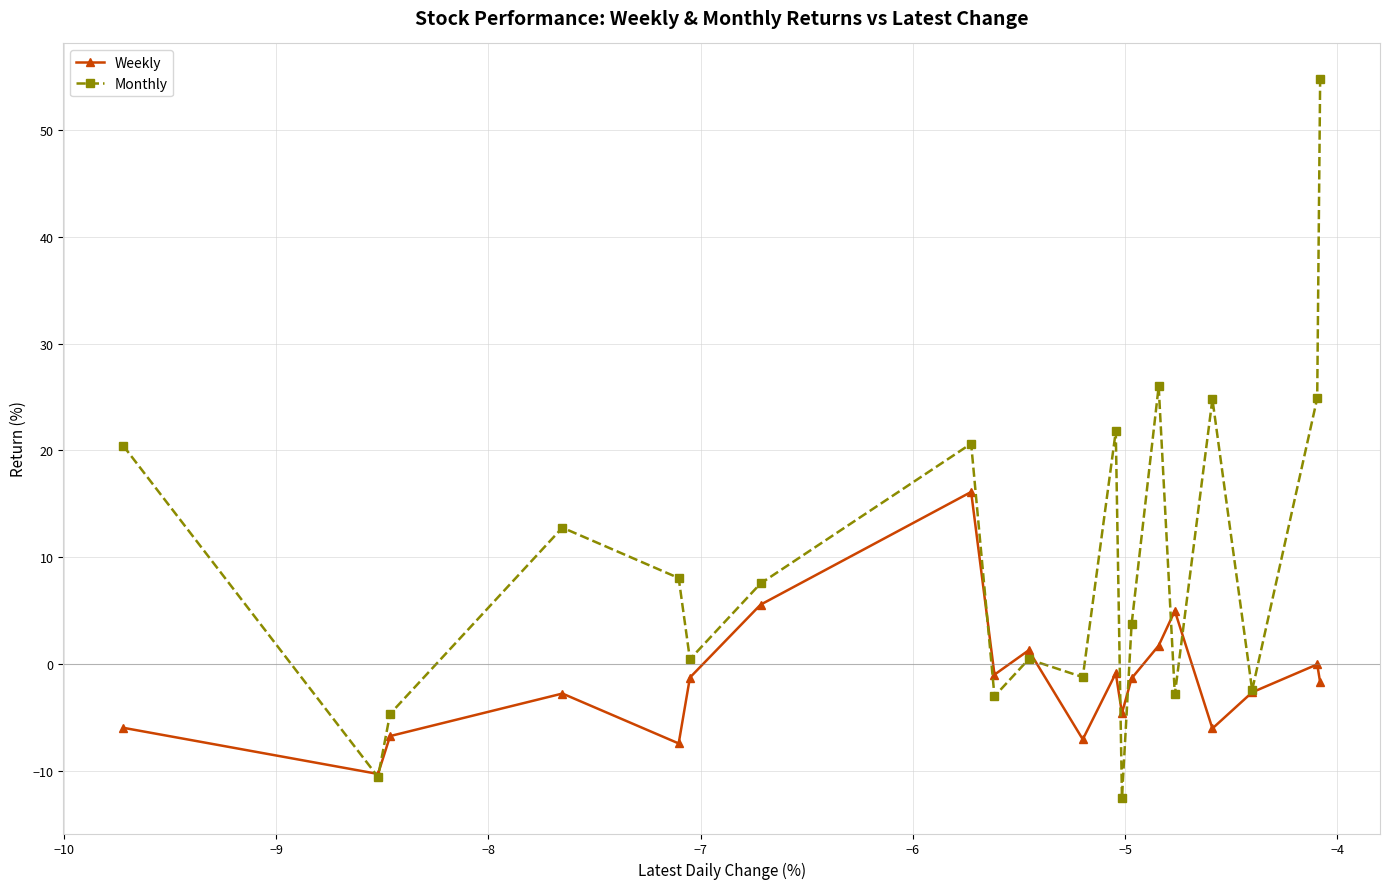

What is the value of the Monthly point at the 5th from the left?

8.1